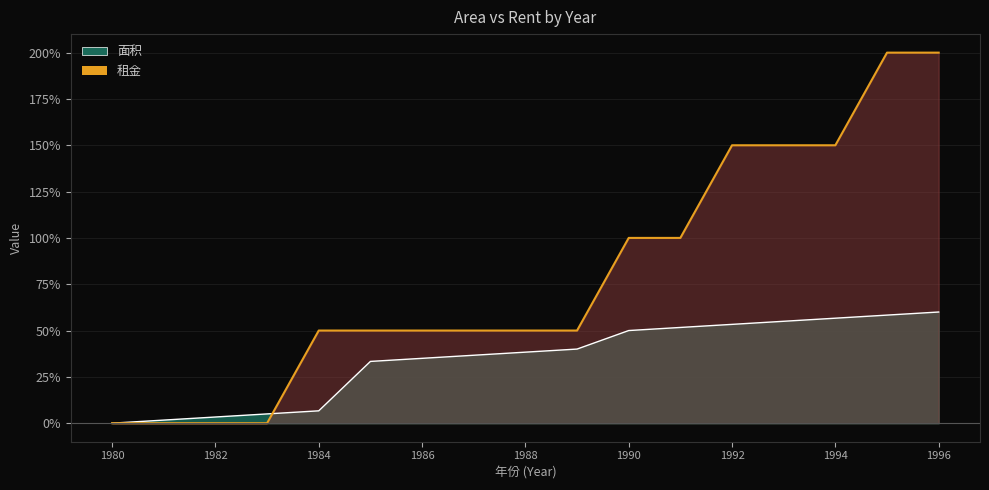

What position from the right is 1996?

1